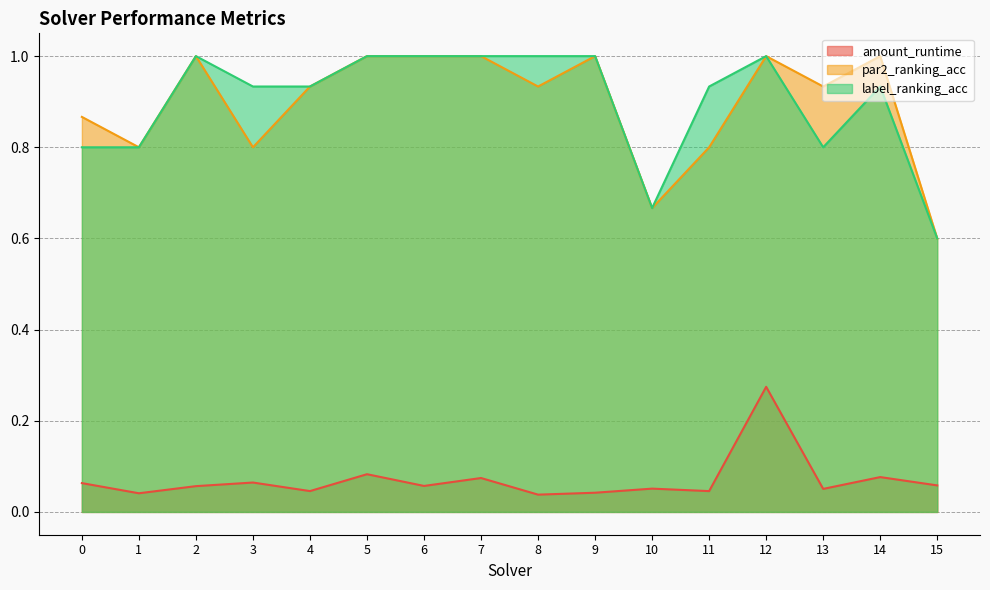

In label_ranking_acc, how many points are higher than both neighbors (excluding endpoints)?

3